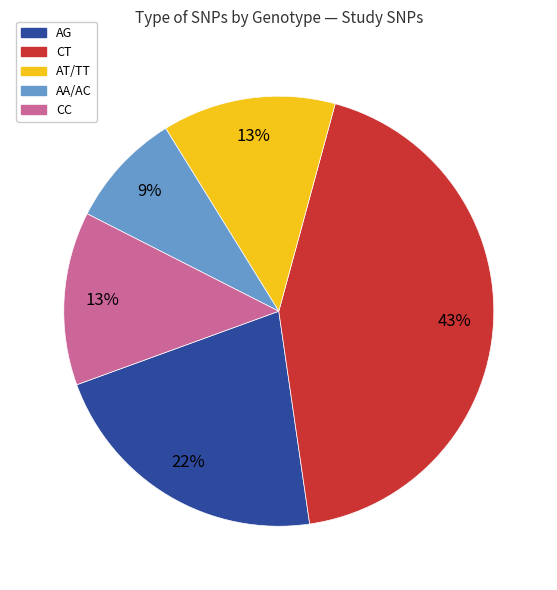

Is the sum of CT and AT/TT greater than half?

Yes